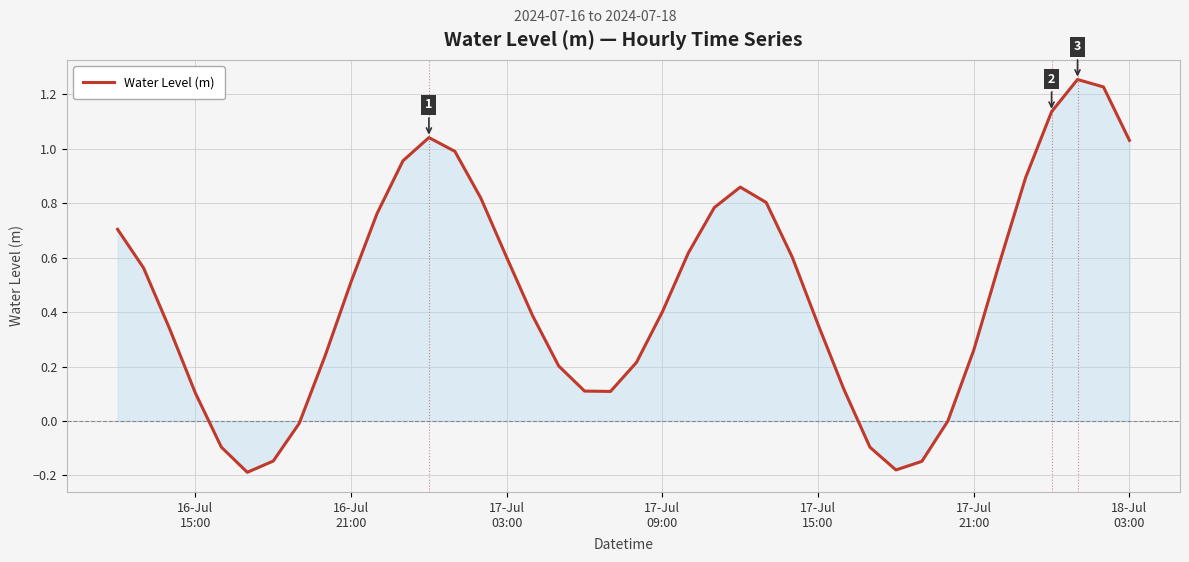

What is the sum of all values?

18.7